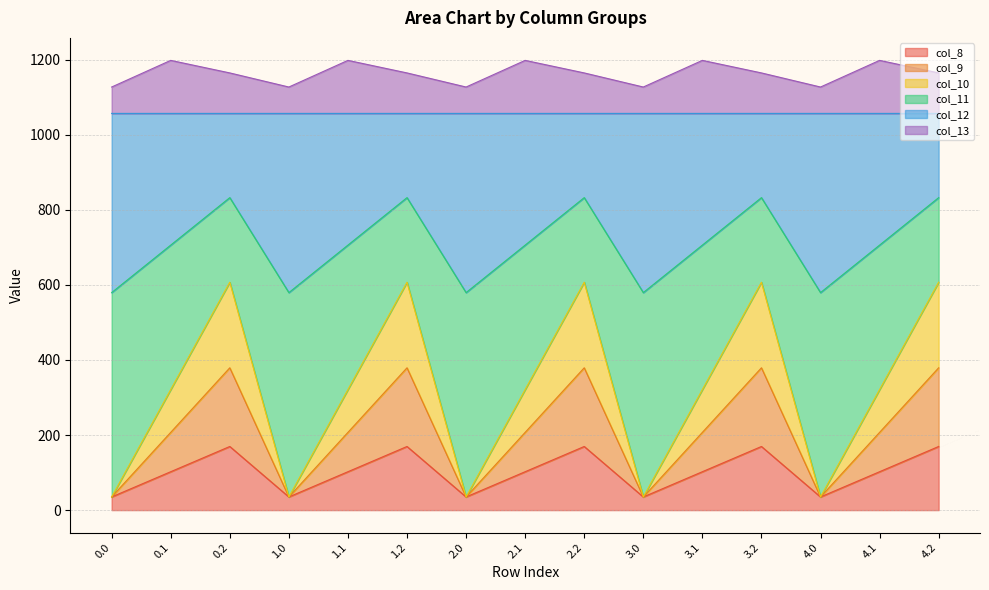

What is the total value across all series at 3.1?

1197.8